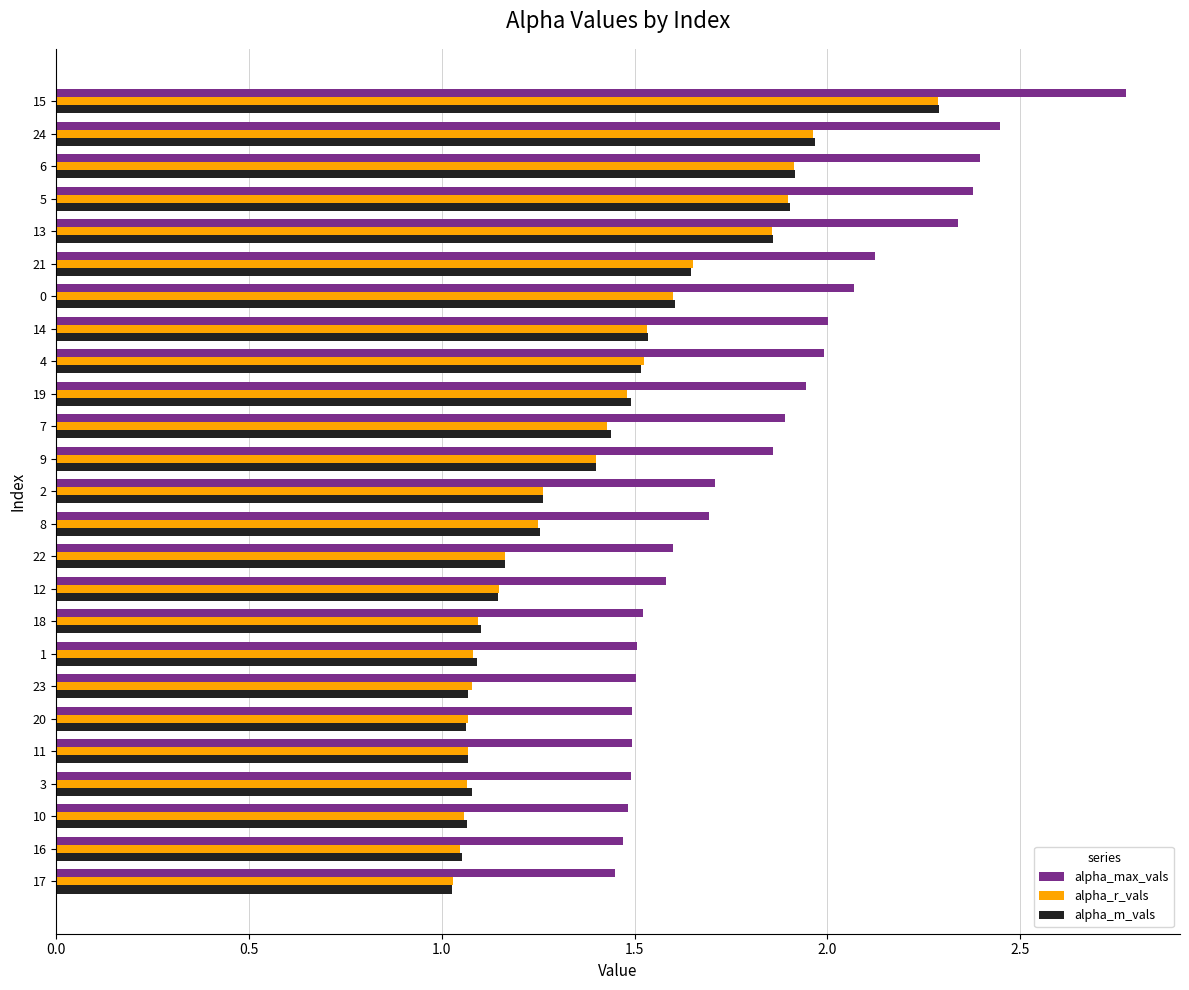

Which series has the largest range (max minus min)?

alpha_max_vals